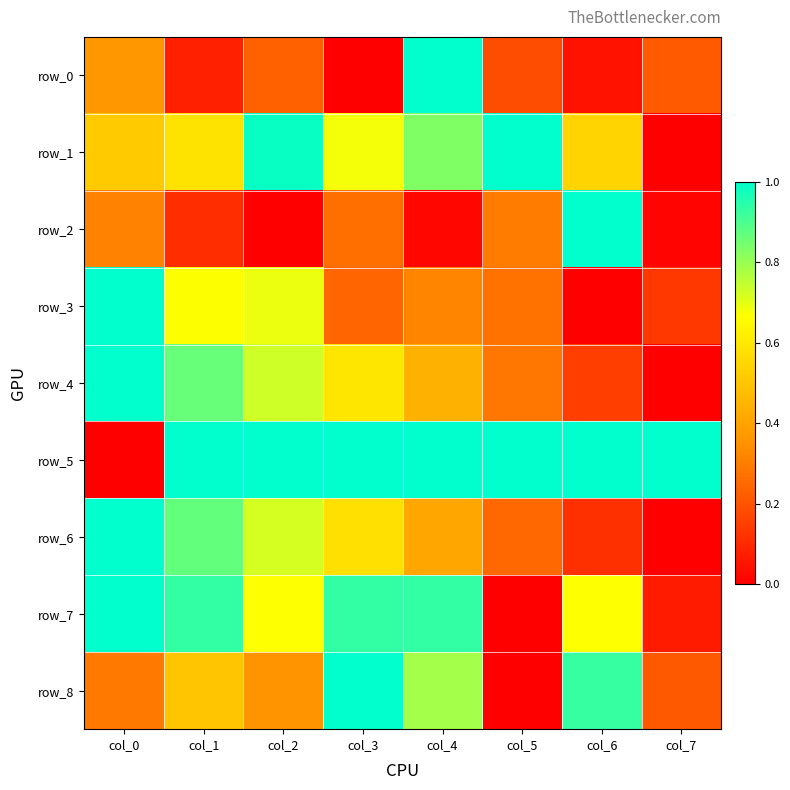

Which series changed the most between col_1 and col_5?

row_7